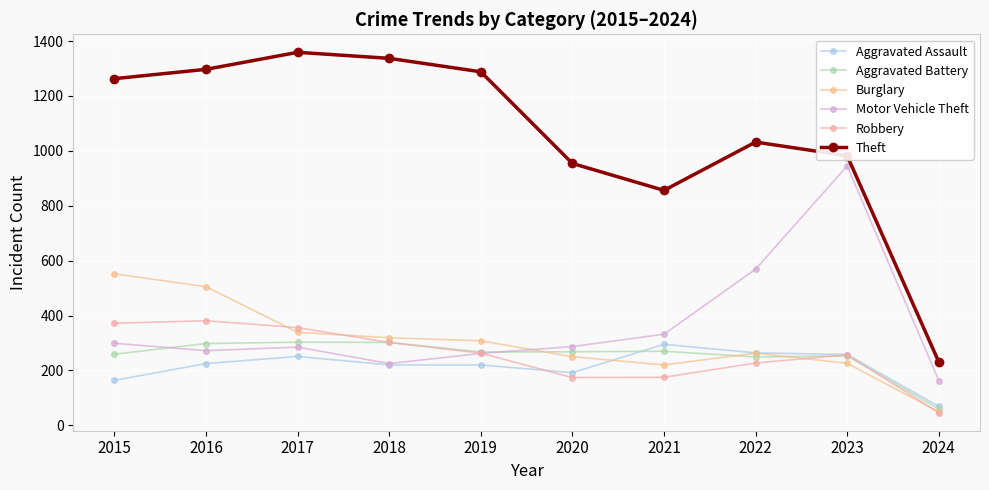

At which category is the sum across all series the highest?

2016